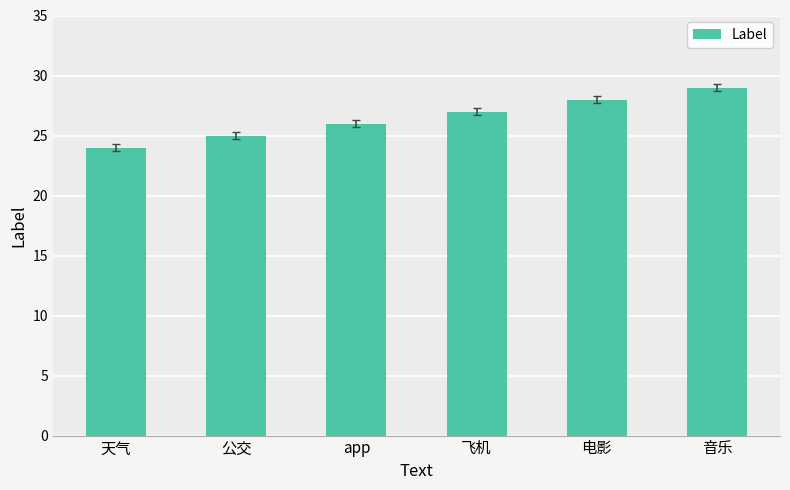

What is the difference between the maximum and second lowest values?

4